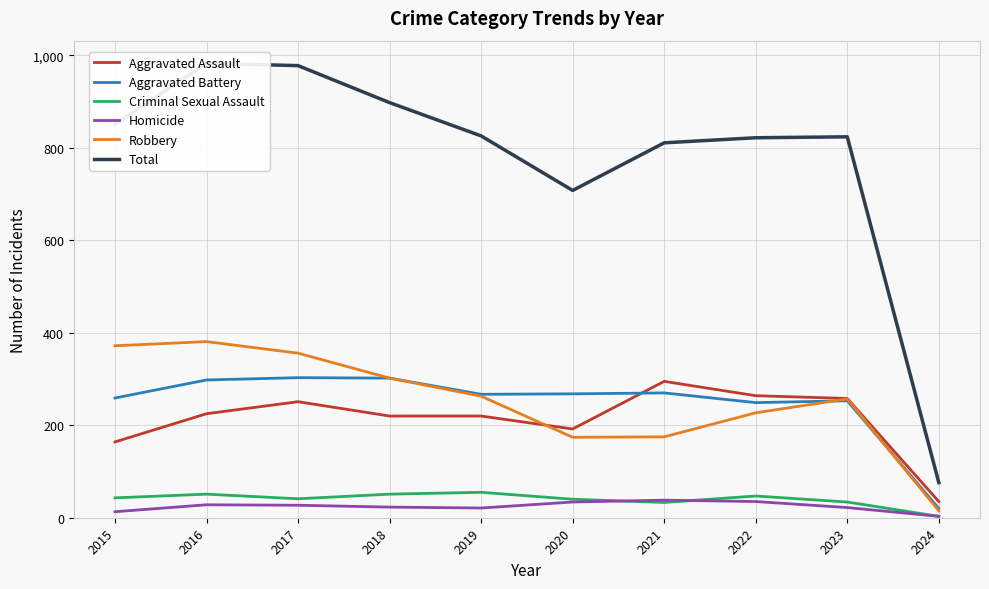

True or false: Homicide and Aggravated Assault cross at least once.

False